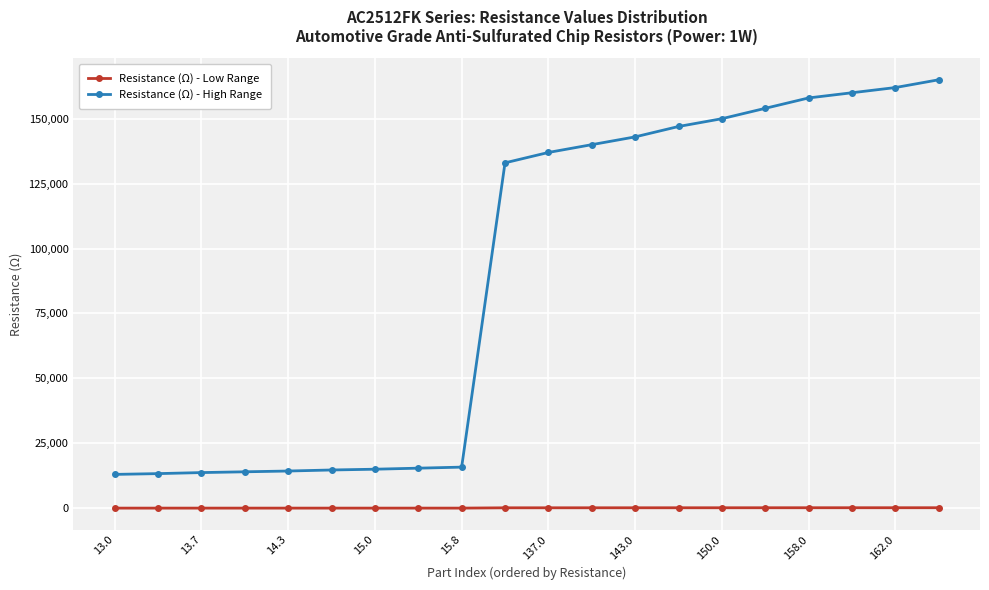

True or false: Resistance (Ω) - High Range and Resistance (Ω) - Low Range cross at least once.

False